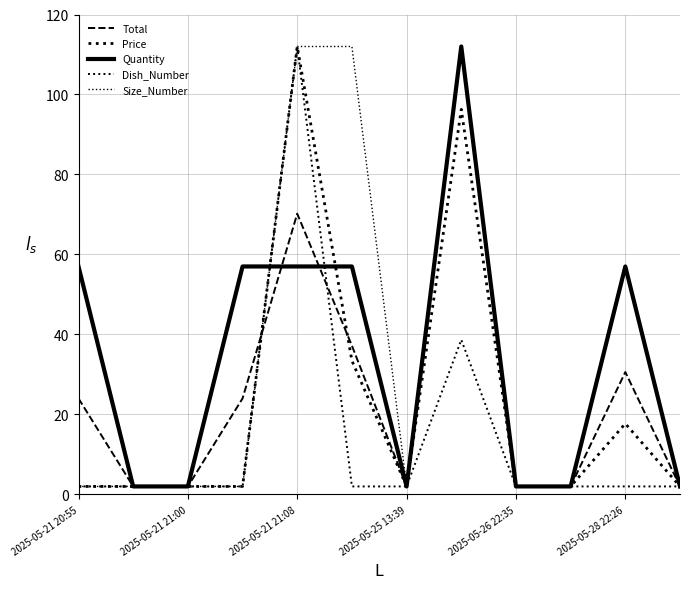

How many interior local peaks does the Total series have?

3